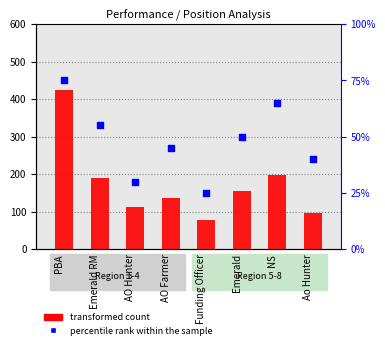

At which category is the sum across all series the highest?

PBA